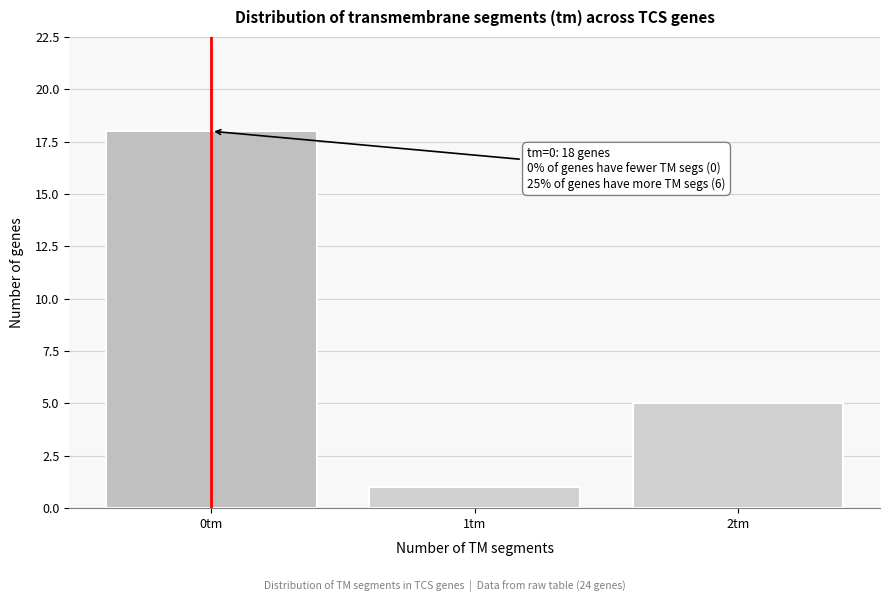

Reading left to right, what are all the values shown in this chart?

18	1	5